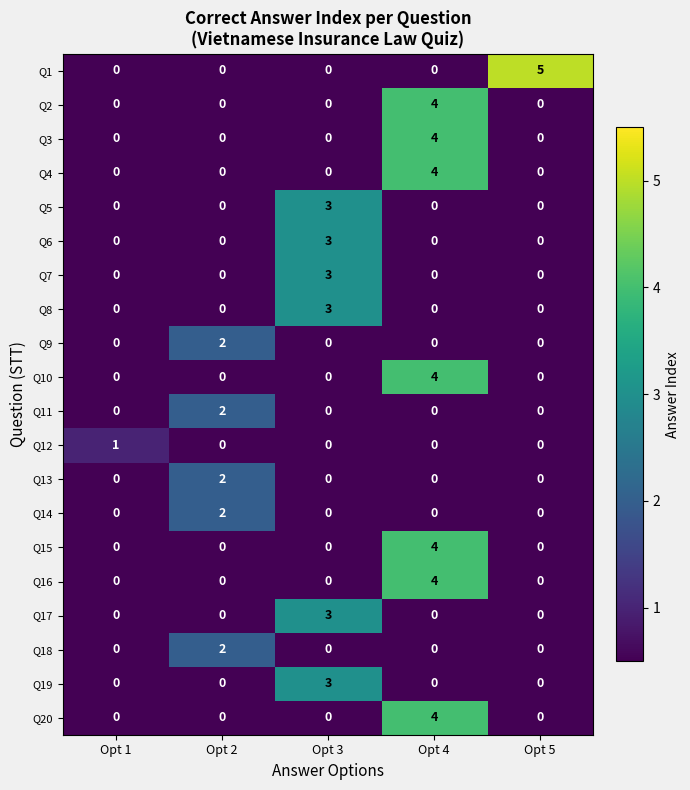

Which series changed the most between Opt 2 and Opt 5?

Q1